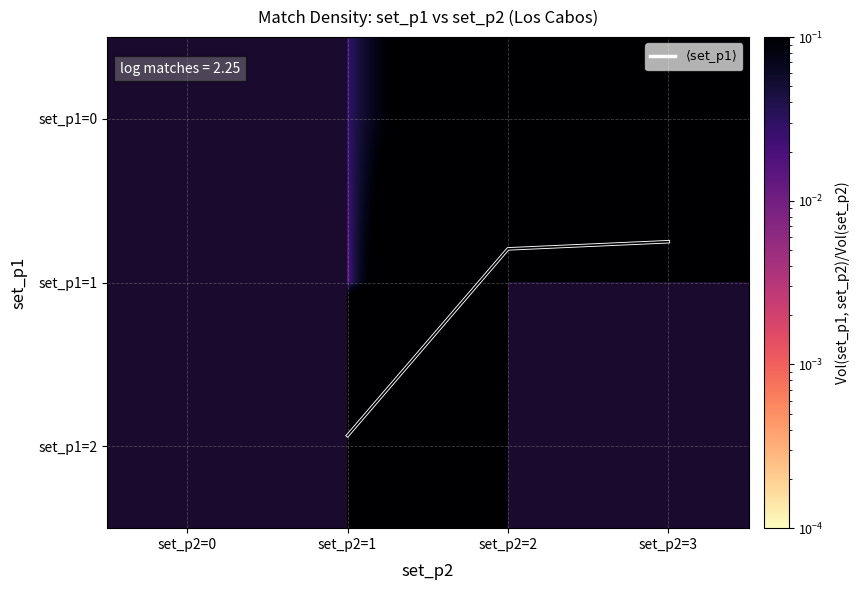

How many values in set_p1=0 are above zero?

3